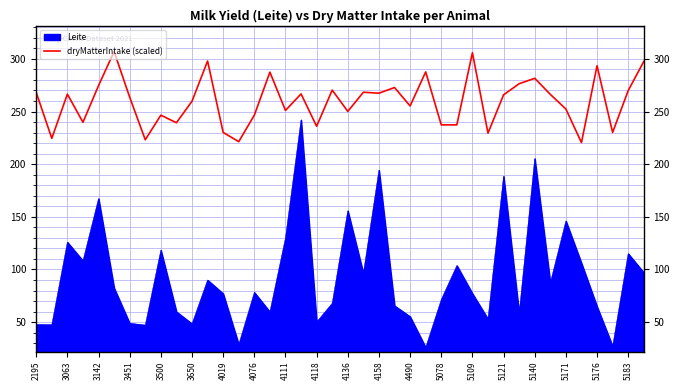

What is the difference between the maximum and minimum values in the Leite series?

216.1